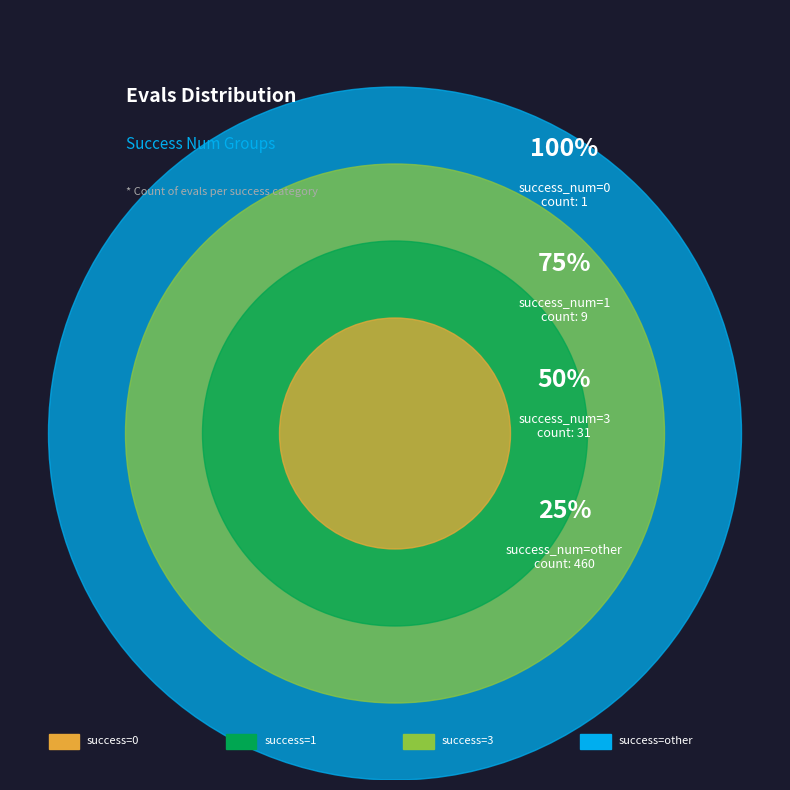

Combined, do 3 and other account for over 50%?

Yes